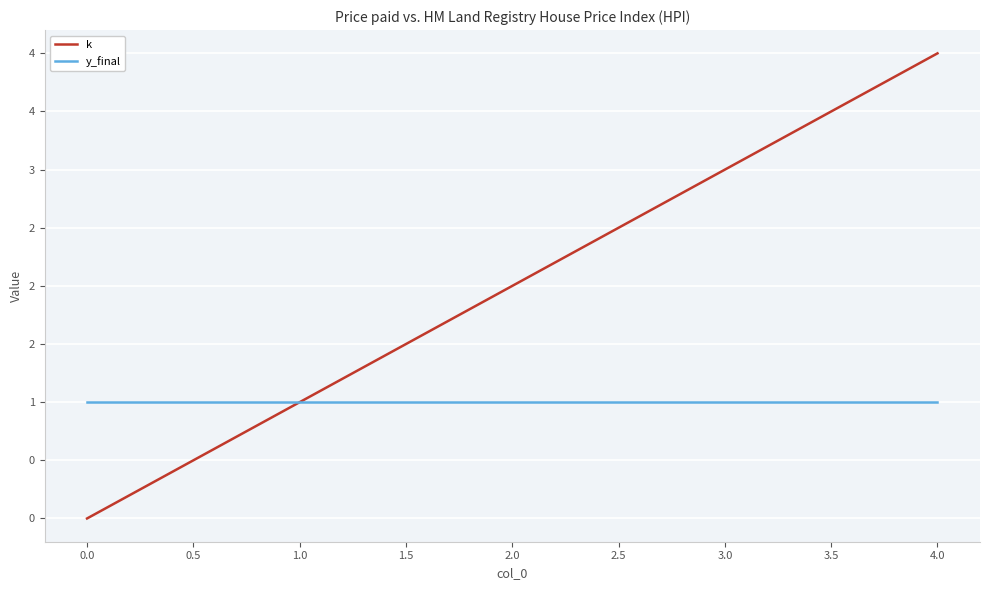

True or false: k has more than 0 interior local peaks.

False